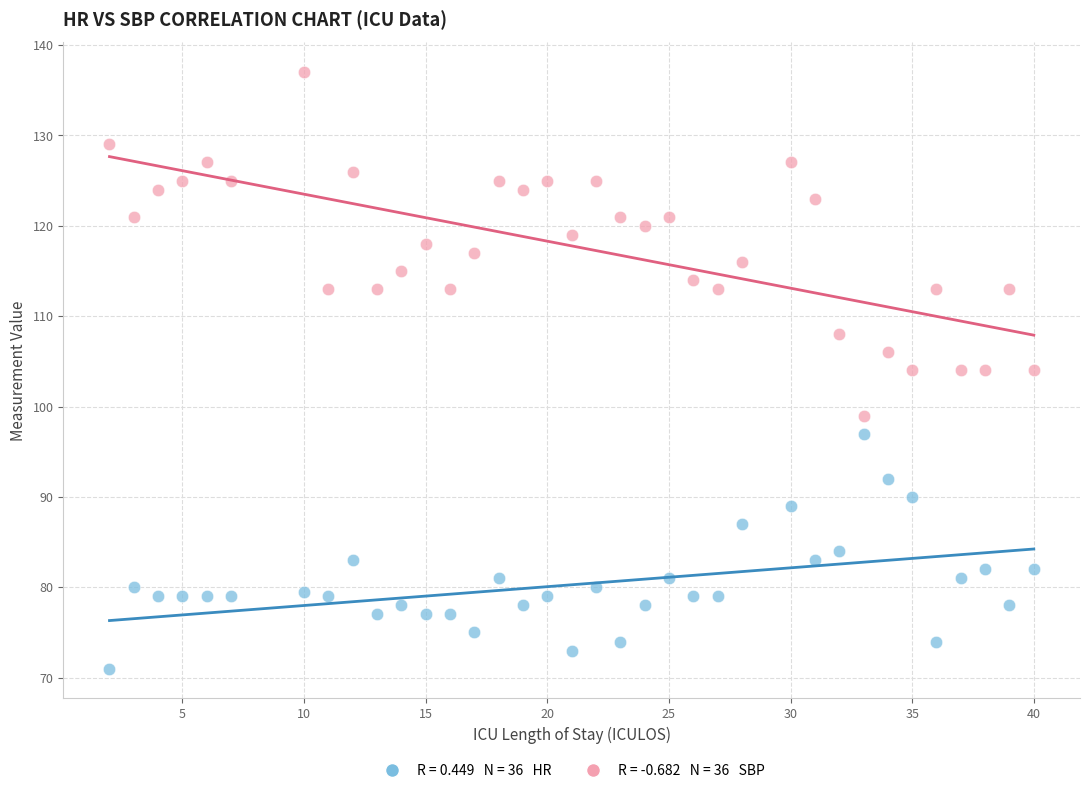

Across all data points, what is the range of X values (max minus min)?

38.0